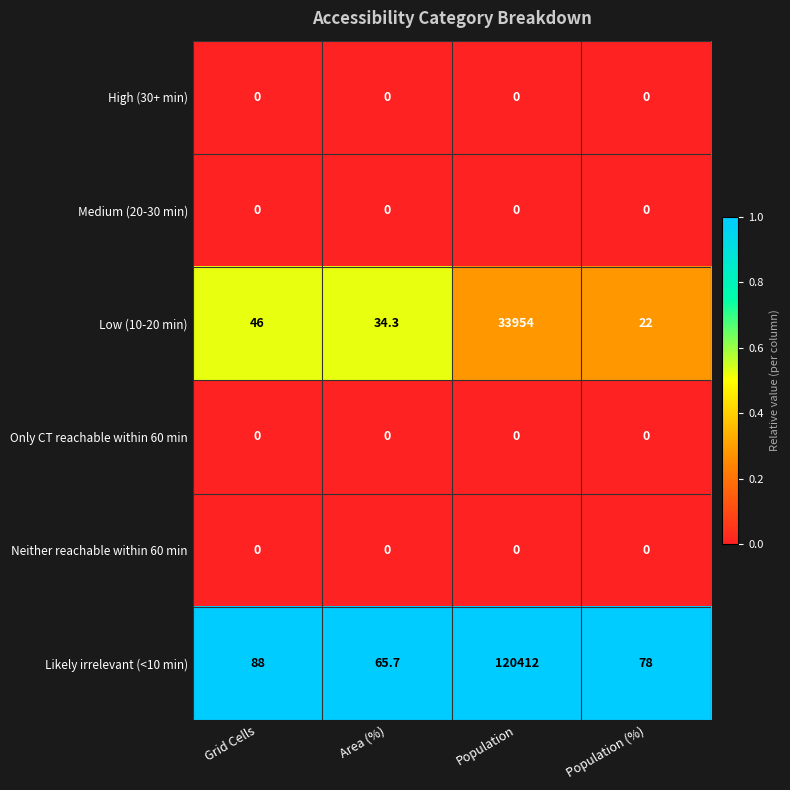

At how many categories does at least one series exceed 0?

4